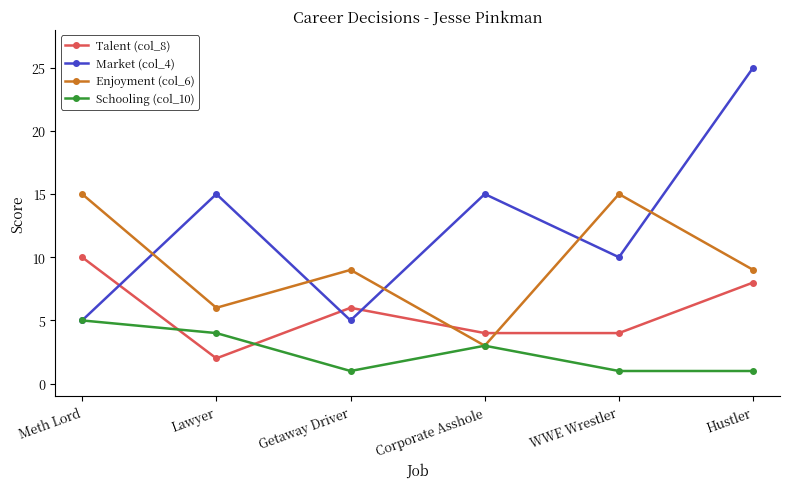

Rank the series by their maximum value, from lowest to highest.

Schooling (col_10), Talent (col_8), Enjoyment (col_6), Market (col_4)